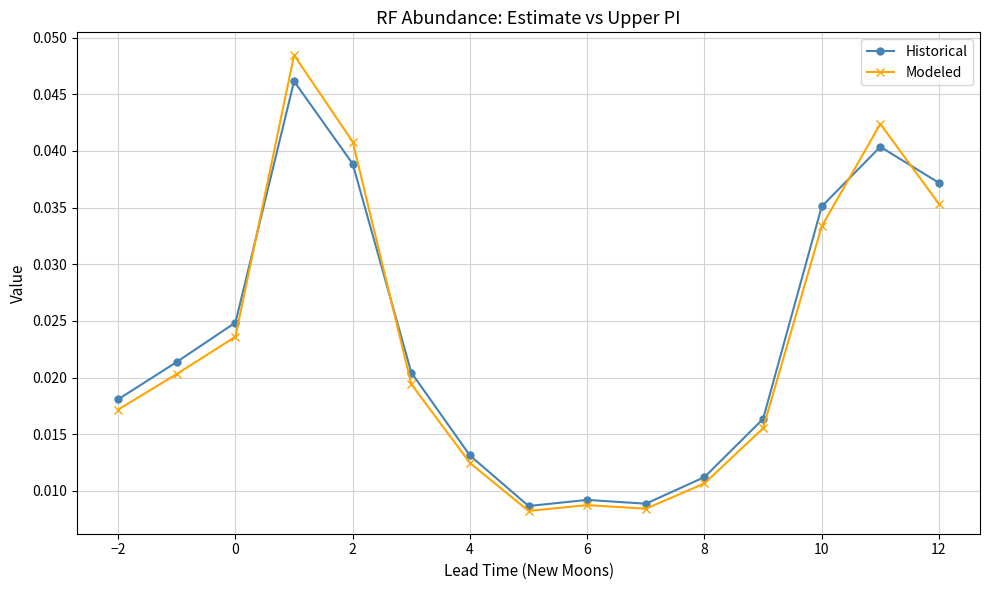

What is the sum of all Modeled values?

0.3